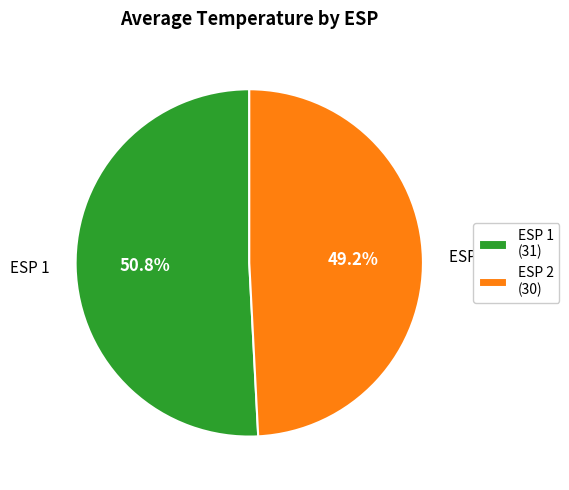

To the nearest percent, what is the difference between the largest and smallest slice percentages?

2%